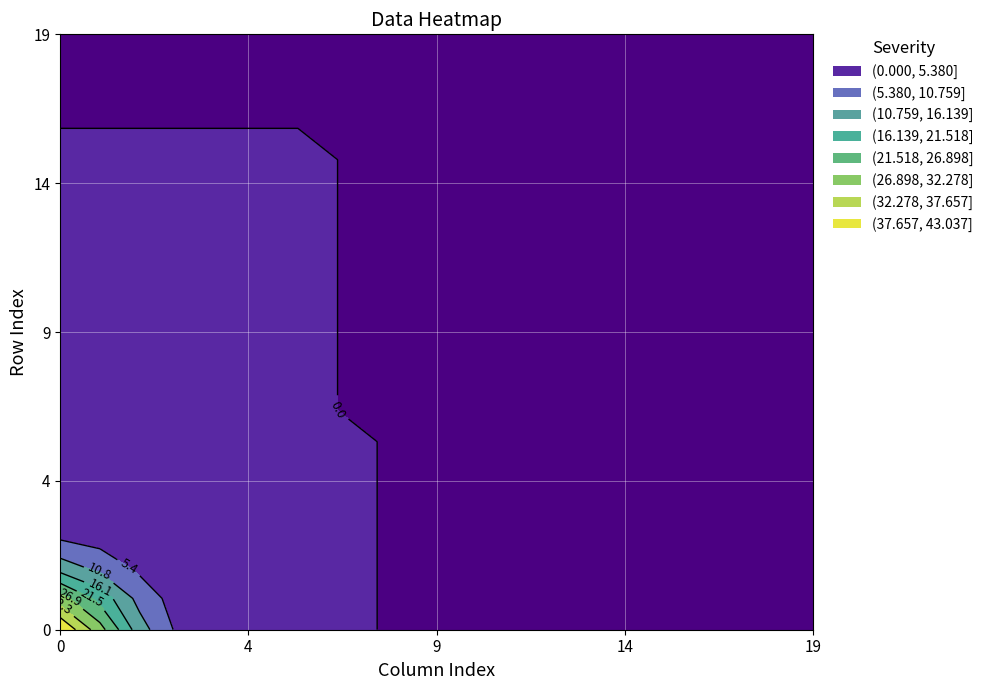

Reading right to left, list all the values displayed in this chart.

row_0: 19=0	18=0	17=0	16=0	15=0	14=0	13=0	12=0	11=0	10=0	9=0	8=0	7=0	6=0	5=0	4=0	3=0	2=0	1=2	0=185
row_1: 19=0	18=0	17=0	16=0	15=0	14=0	13=0	12=0	11=0	10=0	9=0	8=0	7=0	6=0	5=0	4=0	3=0	2=0	1=0	0=1
row_2: 19=0	18=0	17=0	16=0	15=0	14=0	13=0	12=0	11=0	10=0	9=0	8=0	7=0	6=0	5=0	4=0	3=0	2=0	1=0	0=2
row_3: 19=0	18=0	17=0	16=0	15=0	14=0	13=0	12=0	11=0	10=0	9=0	8=0	7=0	6=0	5=0	4=0	3=0	2=0	1=0	0=0
row_4: 19=0	18=0	17=0	16=0	15=0	14=0	13=0	12=0	11=0	10=0	9=0	8=0	7=0	6=0	5=0	4=0	3=0	2=0	1=0	0=0
row_5: 19=0	18=0	17=0	16=0	15=0	14=0	13=0	12=0	11=0	10=0	9=0	8=0	7=0	6=0	5=0	4=0	3=0	2=0	1=0	0=0
row_6: 19=0	18=0	17=0	16=0	15=0	14=0	13=0	12=0	11=0	10=0	9=0	8=0	7=0	6=0	5=0	4=0	3=0	2=0	1=0	0=0
row_7: 19=0	18=0	17=0	16=0	15=0	14=0	13=0	12=0	11=0	10=0	9=0	8=0	7=0	6=0	5=0	4=0	3=0	2=0	1=0	0=0
row_8: 19=0	18=0	17=0	16=0	15=0	14=0	13=0	12=0	11=0	10=0	9=0	8=0	7=0	6=0	5=0	4=0	3=0	2=0	1=0	0=0
row_9: 19=0	18=0	17=0	16=0	15=0	14=0	13=0	12=0	11=0	10=0	9=0	8=0	7=0	6=0	5=0	4=0	3=0	2=0	1=0	0=1
row_10: 19=0	18=0	17=0	16=0	15=0	14=0	13=0	12=0	11=0	10=0	9=0	8=0	7=0	6=0	5=0	4=0	3=0	2=0	1=0	0=0
row_11: 19=0	18=0	17=0	16=0	15=0	14=0	13=0	12=0	11=0	10=0	9=0	8=0	7=0	6=0	5=0	4=0	3=0	2=0	1=0	0=0
row_12: 19=0	18=0	17=0	16=0	15=0	14=0	13=0	12=0	11=0	10=0	9=0	8=0	7=0	6=0	5=0	4=0	3=0	2=0	1=0	0=0
row_13: 19=0	18=0	17=0	16=0	15=0	14=0	13=0	12=0	11=0	10=0	9=0	8=0	7=0	6=0	5=0	4=0	3=0	2=0	1=0	0=0
row_14: 19=0	18=0	17=0	16=0	15=0	14=0	13=0	12=0	11=0	10=0	9=0	8=0	7=0	6=0	5=0	4=0	3=0	2=0	1=0	0=0
row_15: 19=0	18=0	17=0	16=0	15=0	14=0	13=0	12=0	11=0	10=0	9=0	8=0	7=0	6=0	5=0	4=0	3=0	2=0	1=0	0=0
row_16: 19=0	18=0	17=0	16=0	15=0	14=0	13=0	12=0	11=0	10=0	9=0	8=0	7=0	6=0	5=0	4=0	3=0	2=0	1=0	0=0
row_17: 19=0	18=0	17=0	16=0	15=0	14=0	13=0	12=0	11=0	10=0	9=0	8=0	7=0	6=0	5=0	4=0	3=0	2=0	1=0	0=0
row_18: 19=0	18=0	17=0	16=0	15=0	14=0	13=0	12=0	11=0	10=0	9=0	8=0	7=0	6=0	5=0	4=0	3=0	2=0	1=0	0=0
row_19: 19=0	18=0	17=0	16=0	15=0	14=0	13=0	12=0	11=0	10=0	9=0	8=0	7=0	6=0	5=0	4=0	3=0	2=0	1=0	0=0